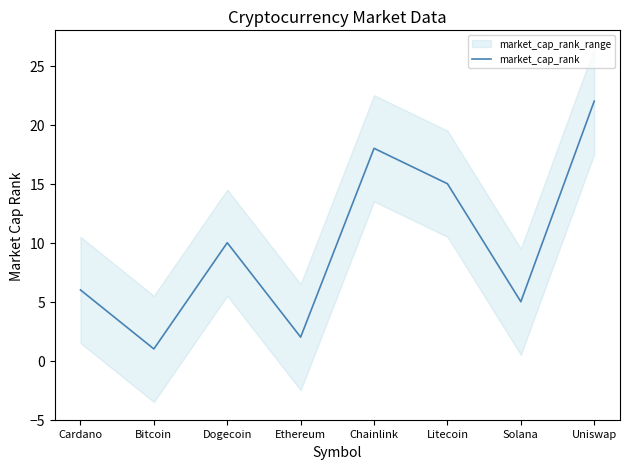

What is the difference between the second highest and second lowest values?

16